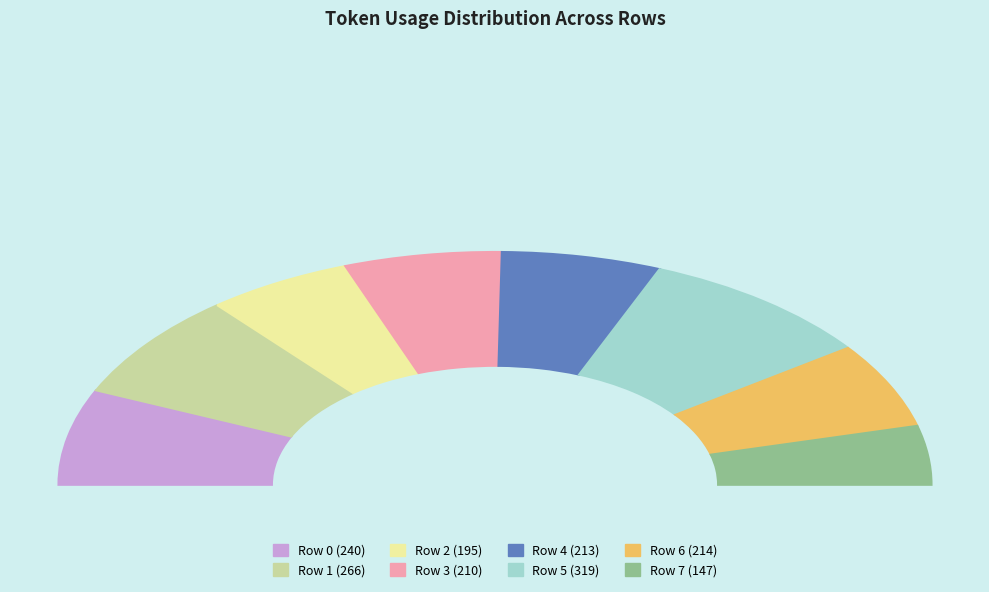

What is the change in value from Row 2 to Row 3?

+15